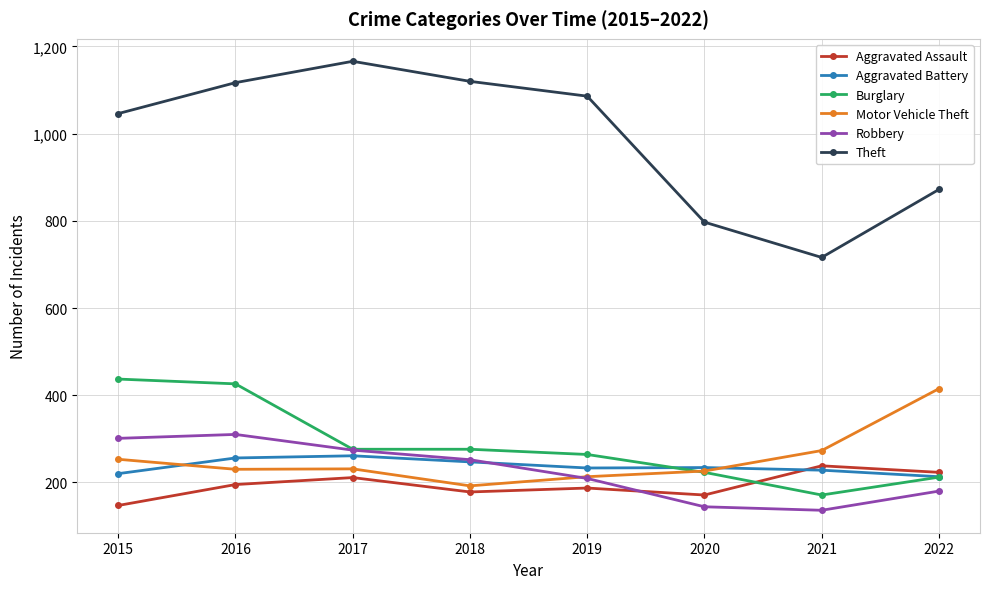

At which label does Motor Vehicle Theft first exceed 231?

2015